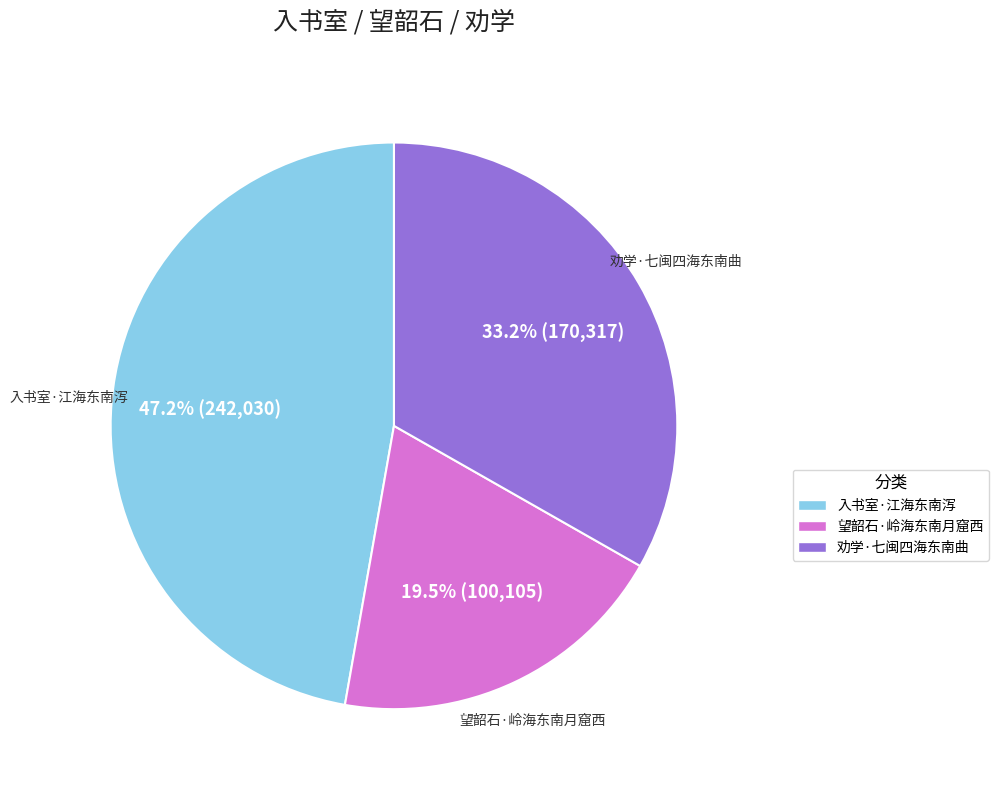

What is the largest slice in the pie chart?

入书室·江海东南泻